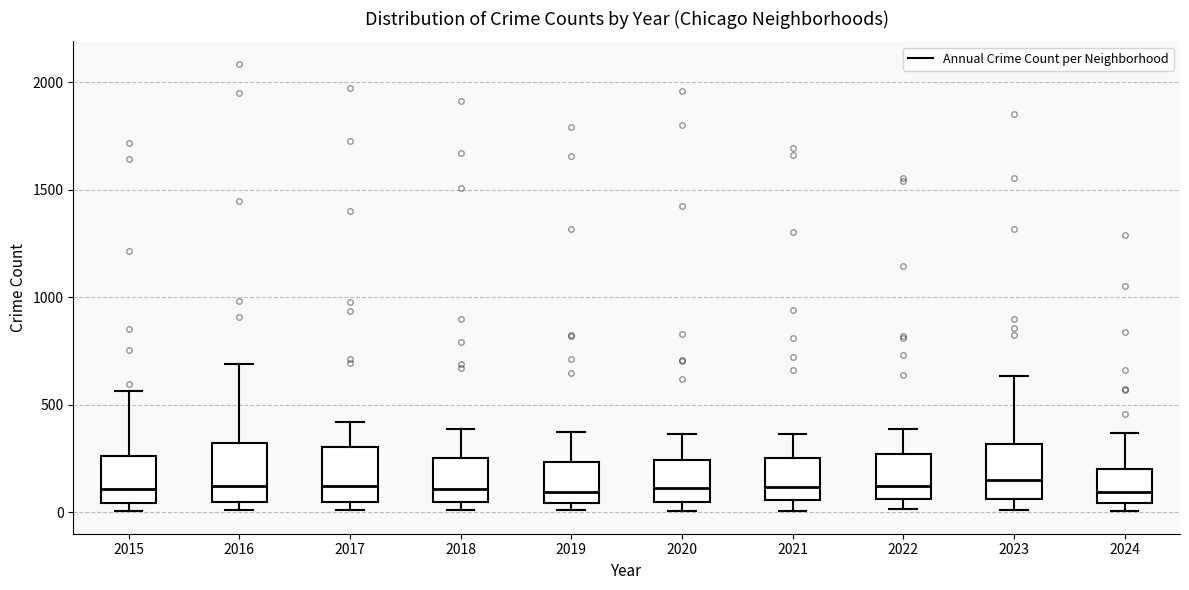

Reading left to right, read every box against the y-axis: the position of its median line, the range the box covers, and the ends of its whiskers. The values are not printed on the chart, so give them approximately, as read against the axis.

2015: median 100, box 50 to 250, whiskers 0 to 550
2016: median 150, box 50 to 300, whiskers 0 to 700
2017: median 100, box 50 to 300, whiskers 0 to 400
2018: median 100, box 50 to 250, whiskers 0 to 400
2019: median 100, box 50 to 250, whiskers 0 to 400
2020: median 100, box 50 to 250, whiskers 0 to 350
2021: median 100, box 50 to 250, whiskers 0 to 350
2022: median 100, box 50 to 250, whiskers 0 to 400
2023: median 150, box 50 to 300, whiskers 0 to 650
2024: median 100, box 50 to 200, whiskers 0 to 350